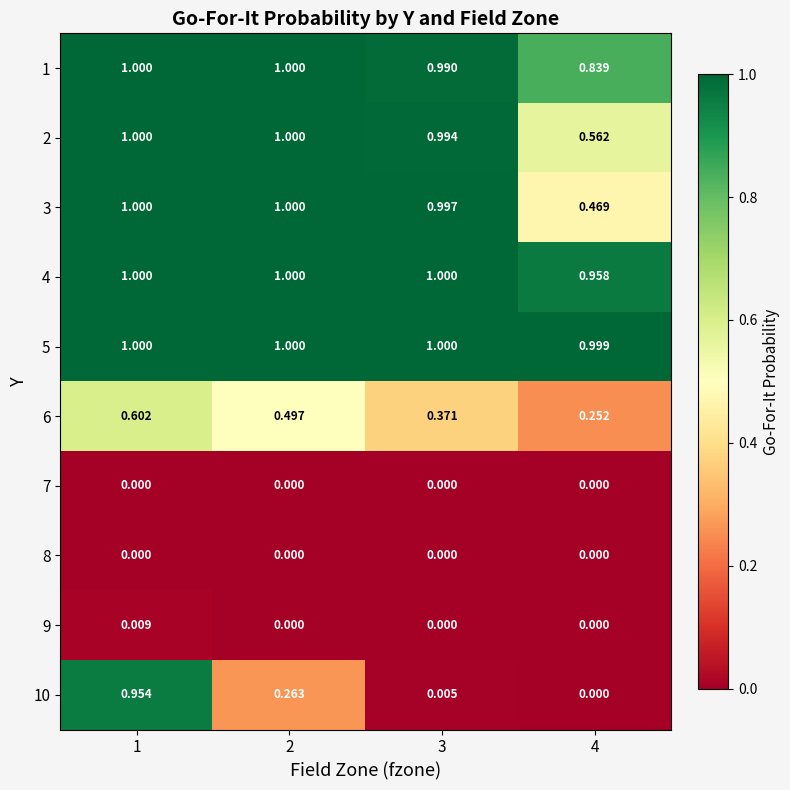

Is the value of 3 at 2 greater than the value of 7 at 1?

Yes